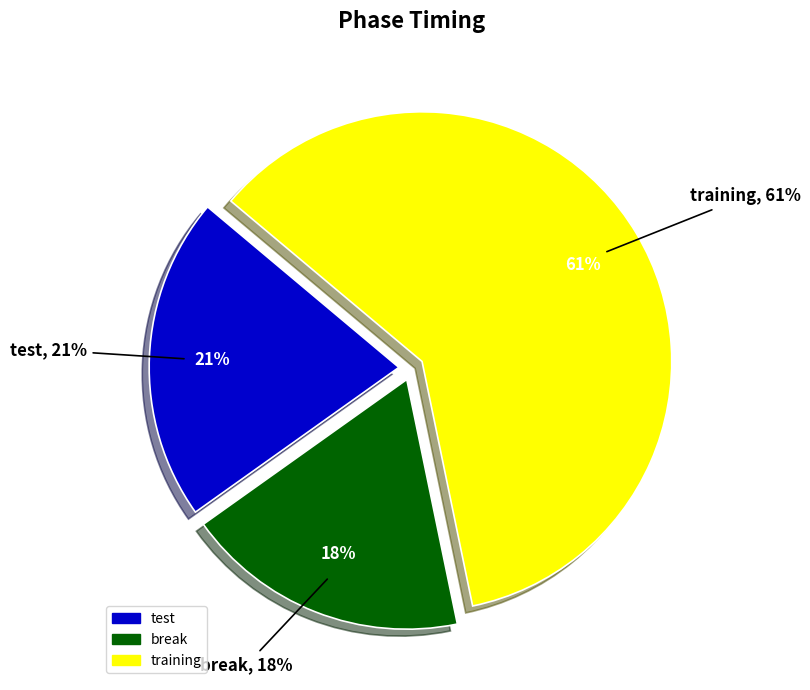

How many slices are in this pie chart?

3